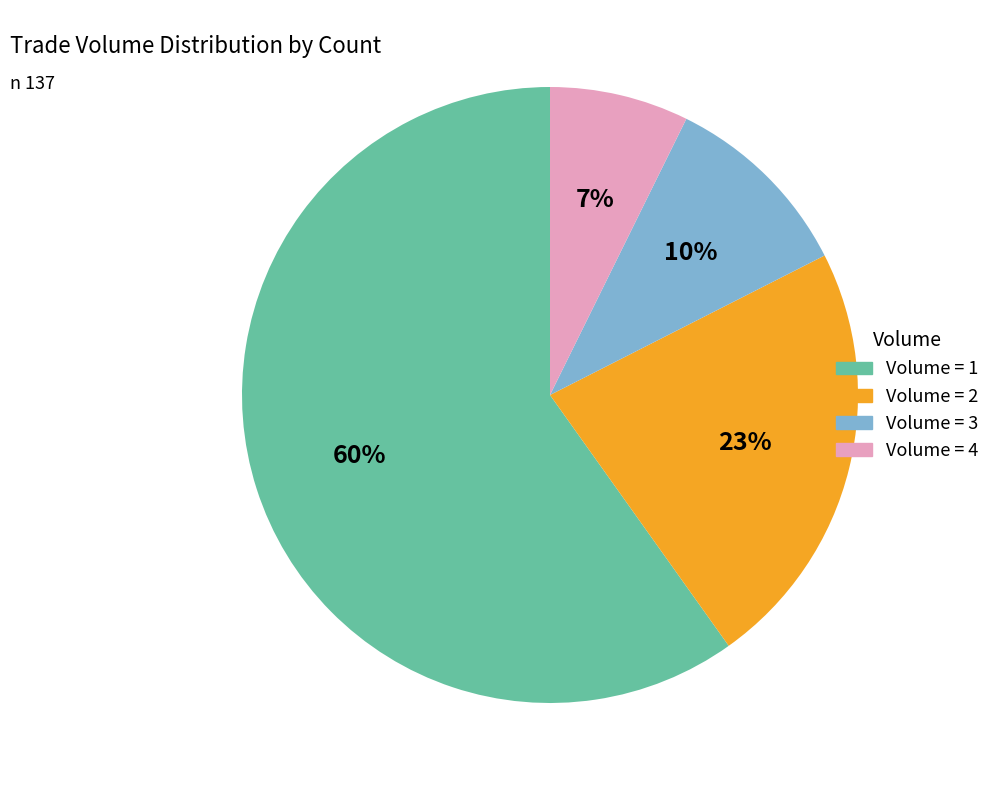

Is there a majority slice in this chart?

Yes